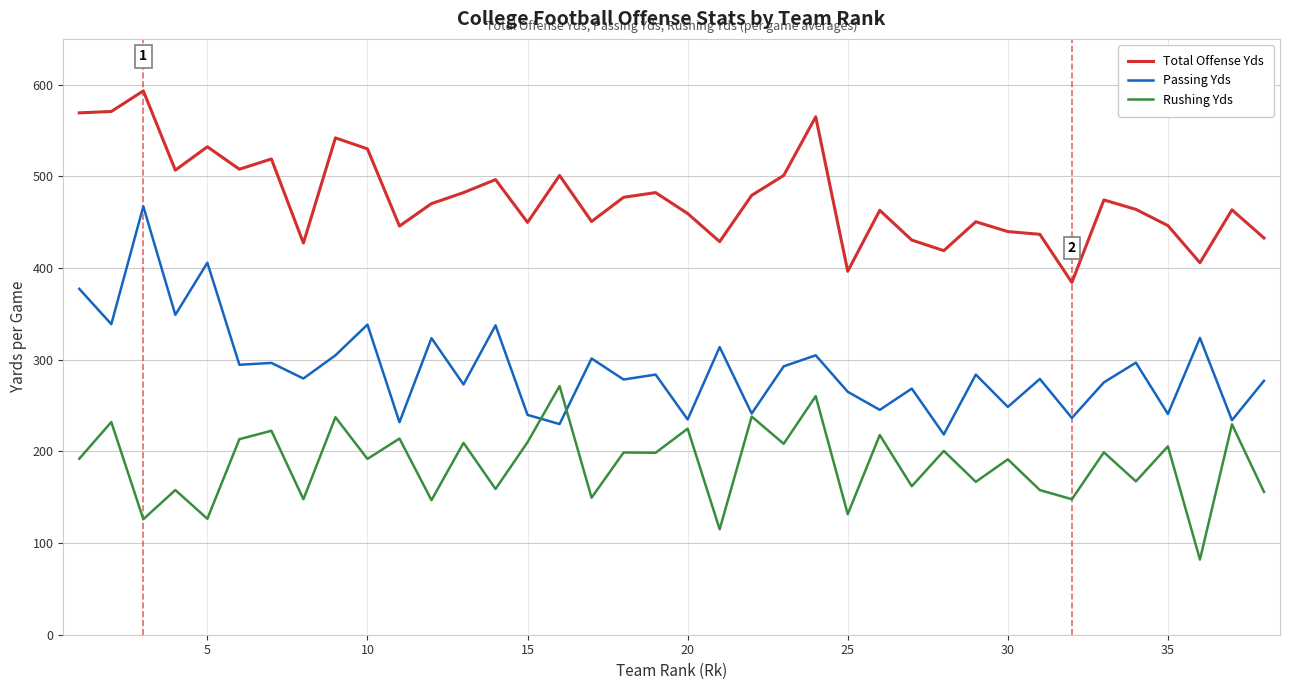

What is the minimum value shown in the chart?

82.0